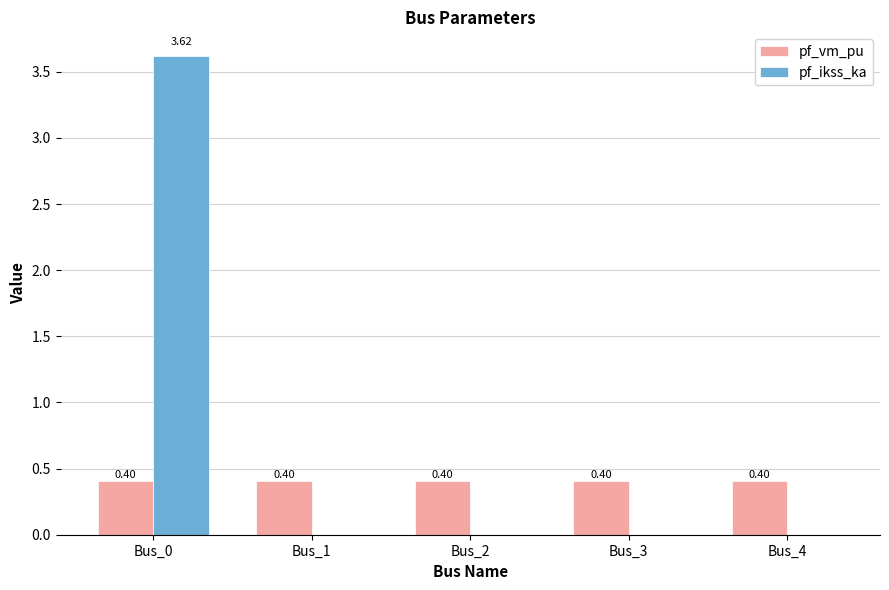

What is the sum of the pf_ikss_ka values at Bus_0 and Bus_2?

3.6